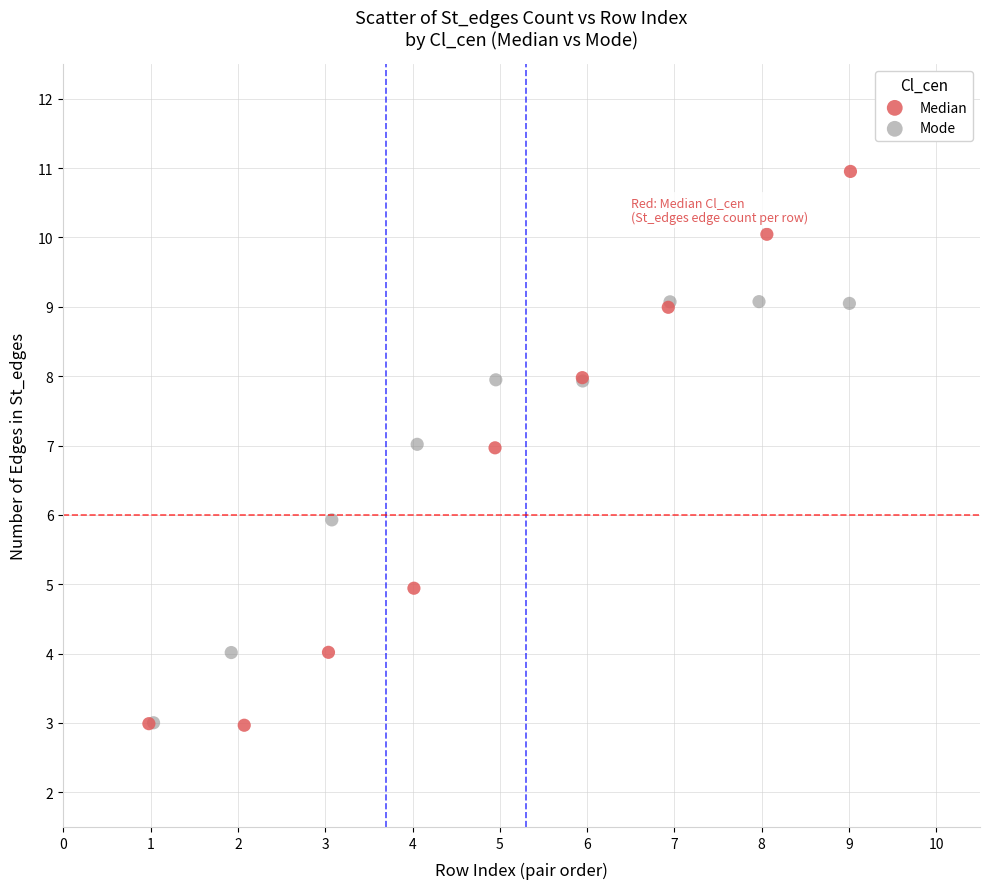

Which series contains the highest Y value?

Median